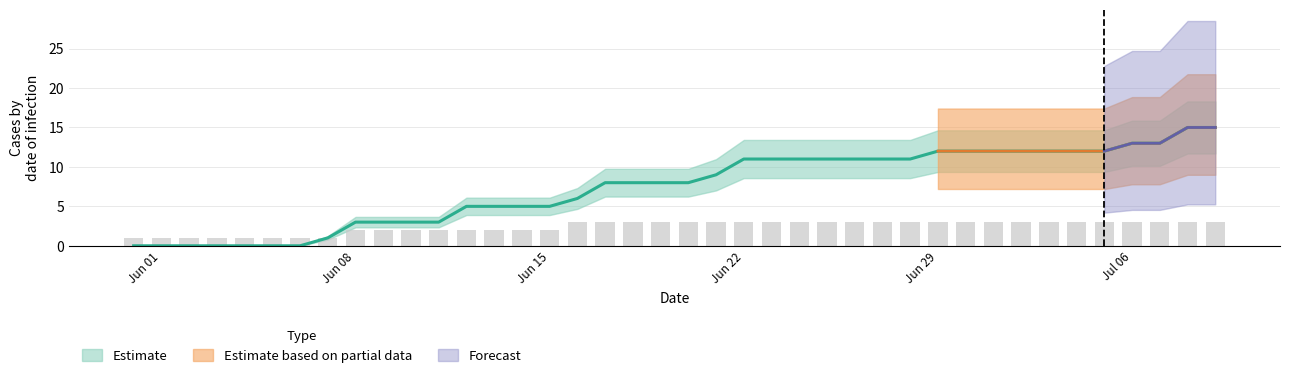

At which category does the chart reach its minimum across all series?

Jun 01